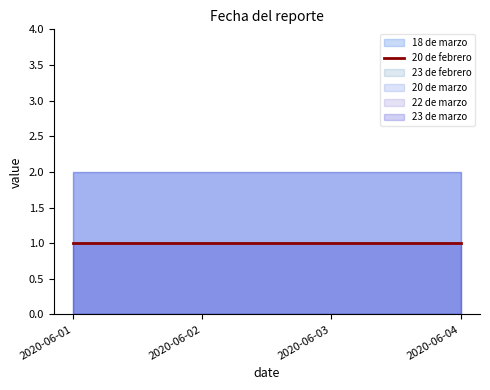

What is the difference between the highest and lowest values at 2020-06-01?

2